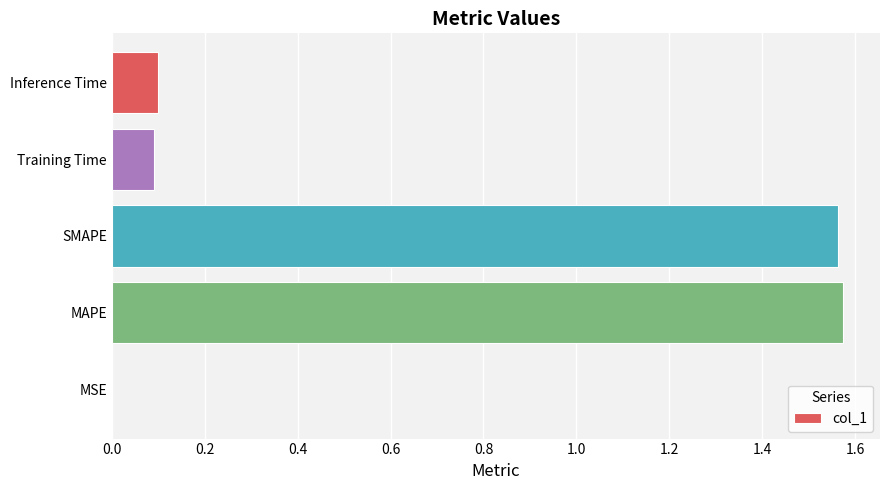

Is it true that the value at MAPE is 2.4?

False